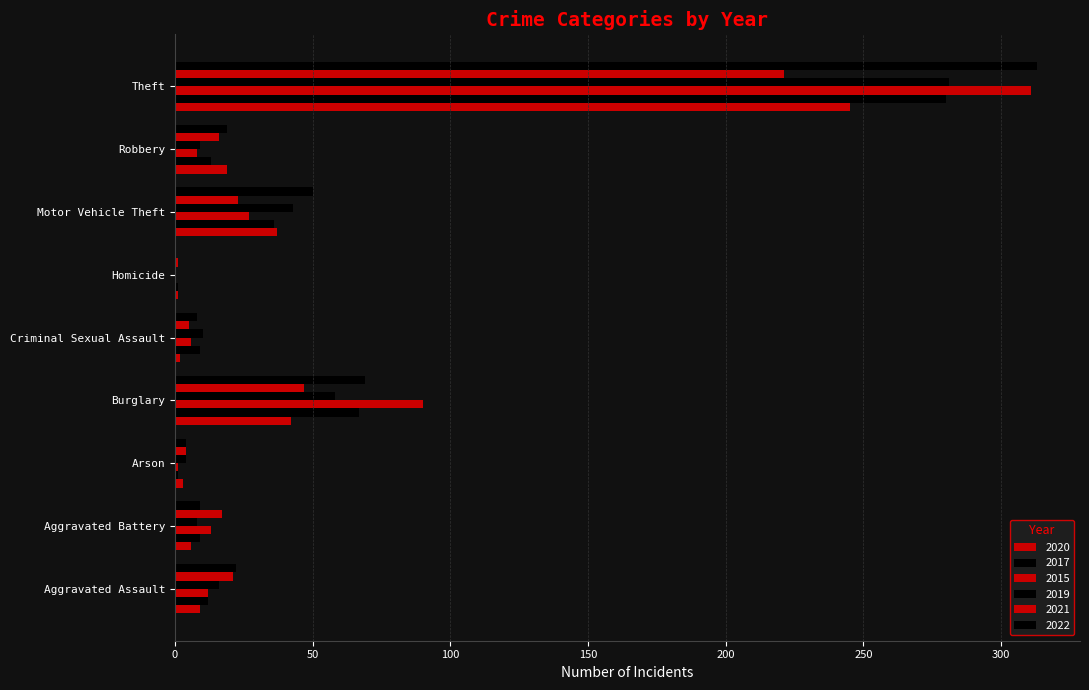

How many values in 2022 are above zero?

8